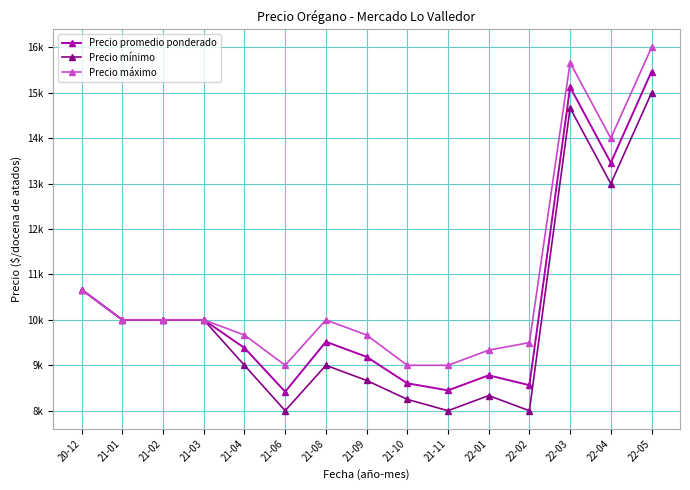

At which category is the sum across all series the highest?

22-05